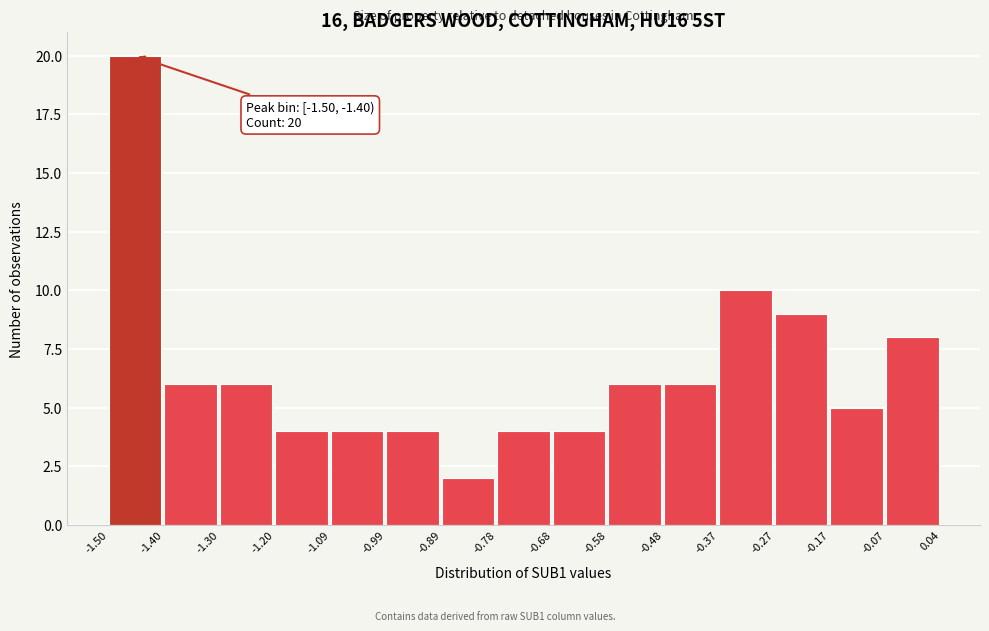

Which range on the x-axis has the tallest bar?

-1.50 to -1.40